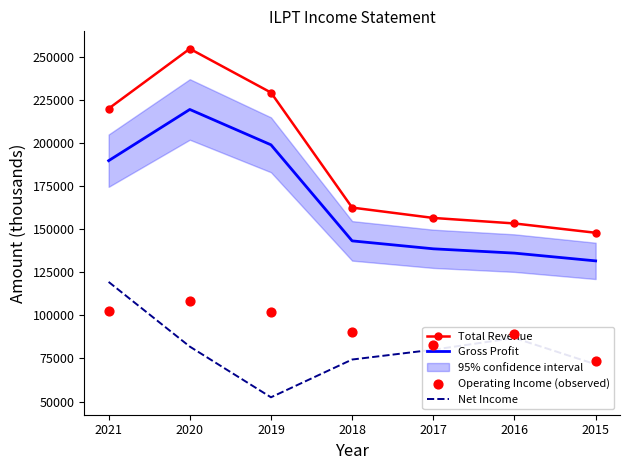

Is the value of Operating Income (observed) at 2020 greater than the value of Total Revenue at 2015?

No